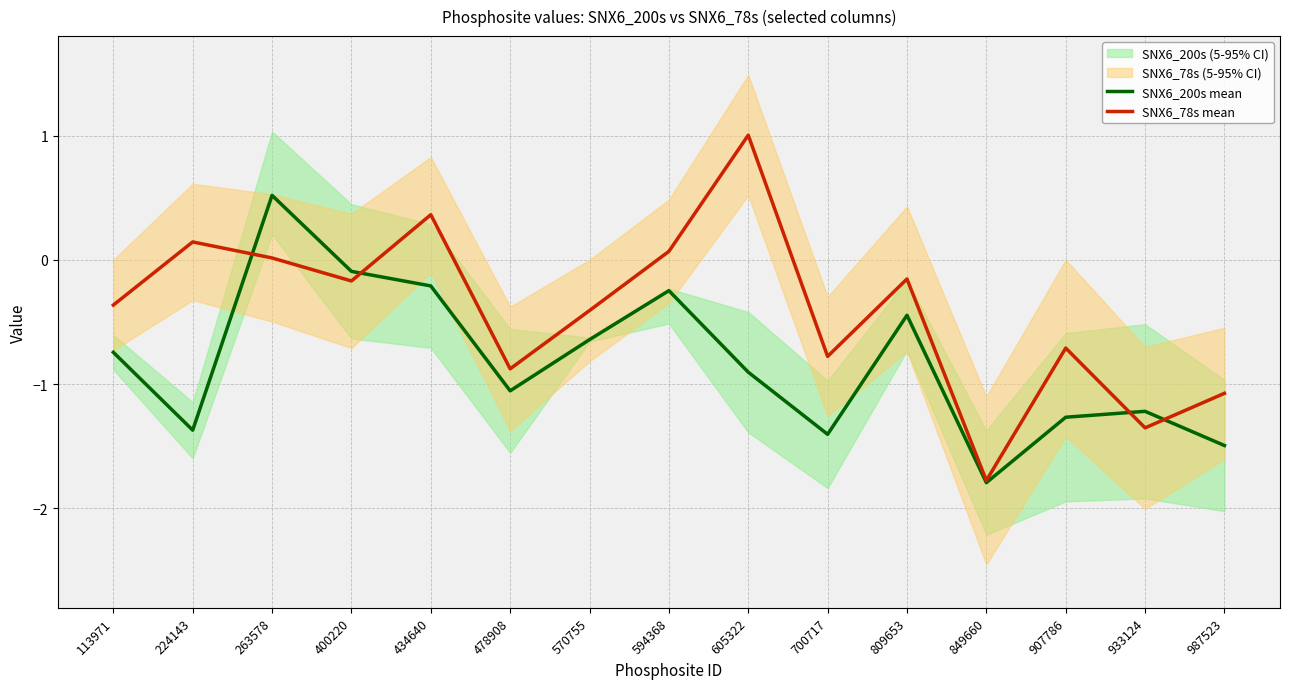

Rank the series by their maximum value, from highest to lowest.

SNX6_78s mean, SNX6_200s mean